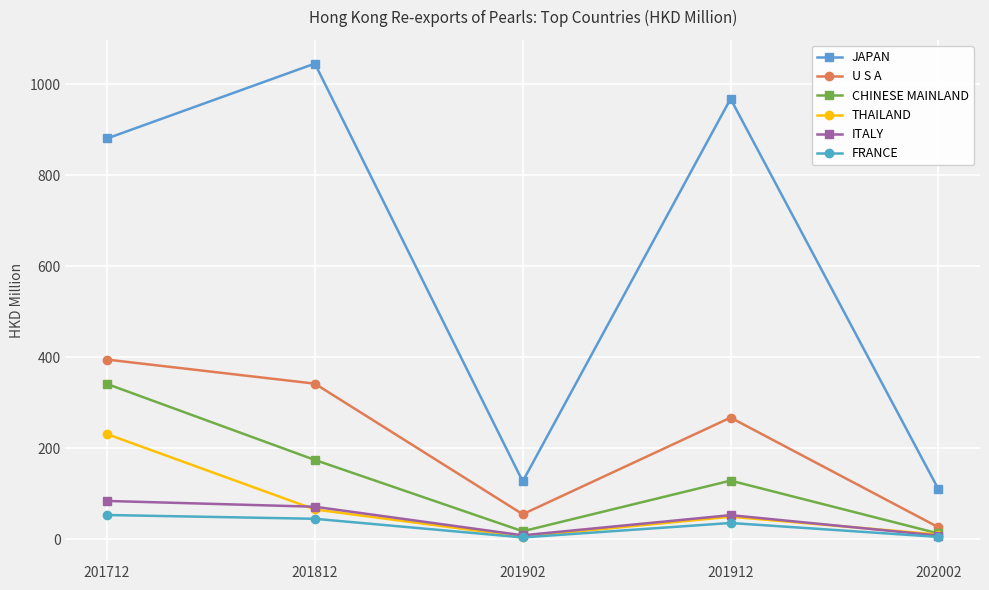

How many interior local valleys does the ITALY series have?

1